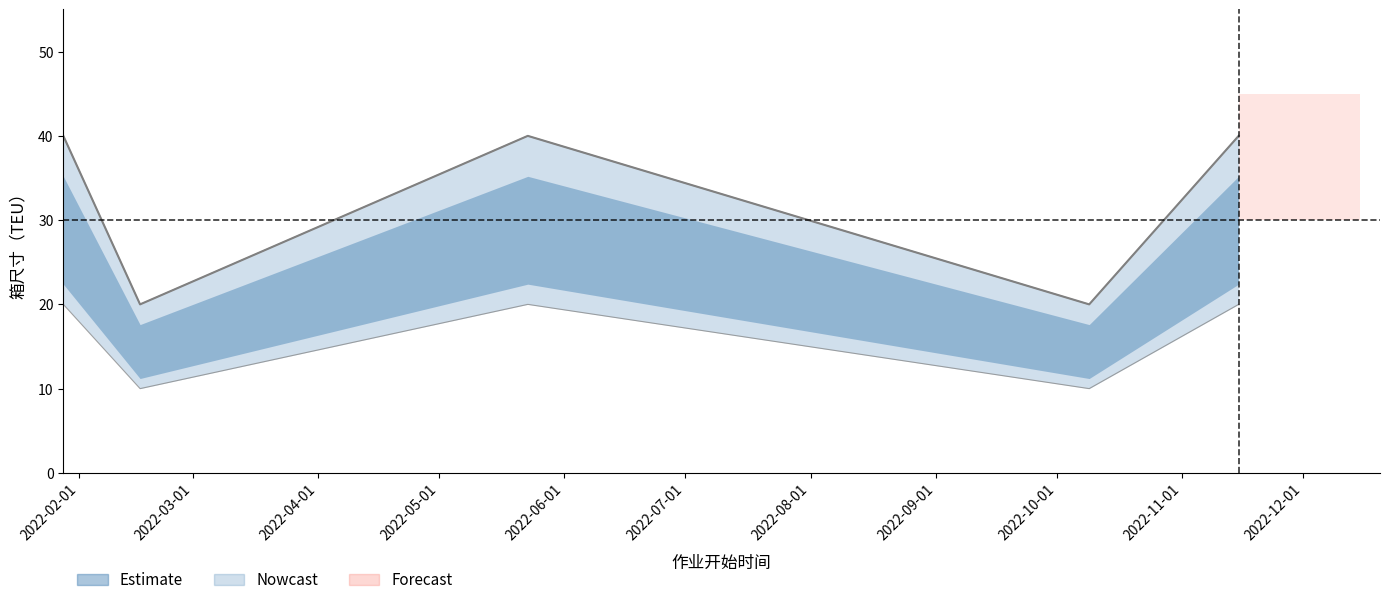

What is the difference between the maximum and minimum values in the TEU_upper series?

20